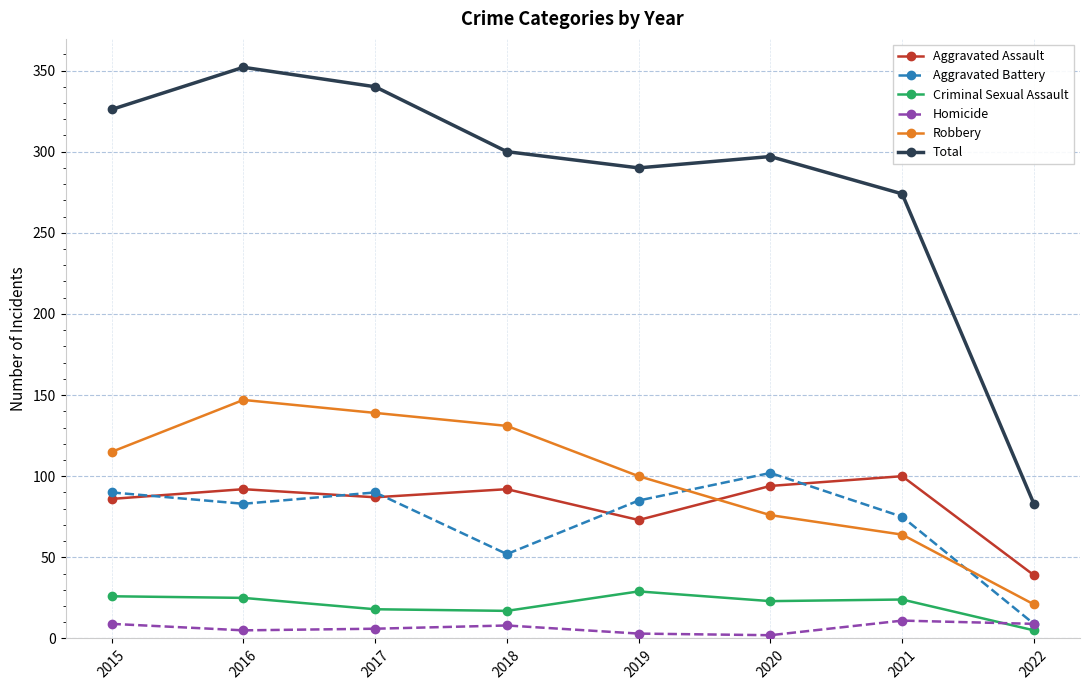

Does the chart have visible grid lines?

Yes